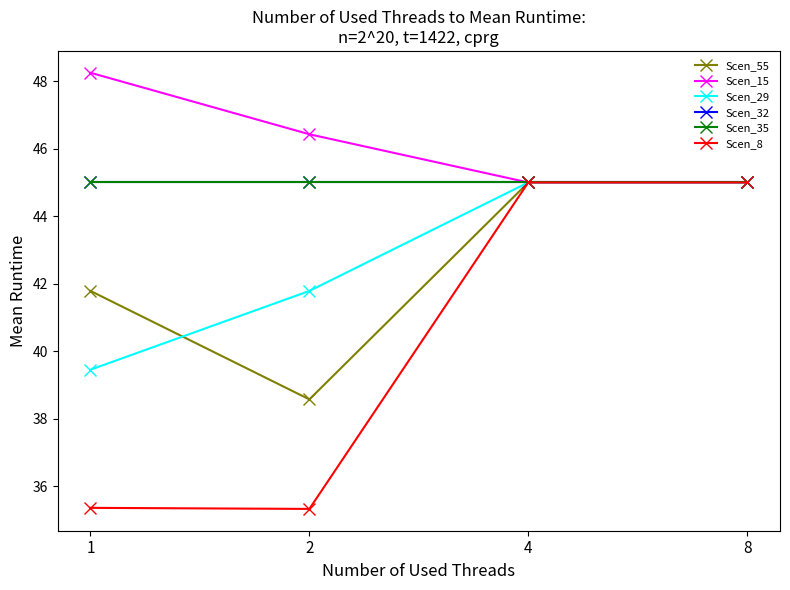

The Scen_8 series shows 45.0 at 8. True or false?

True